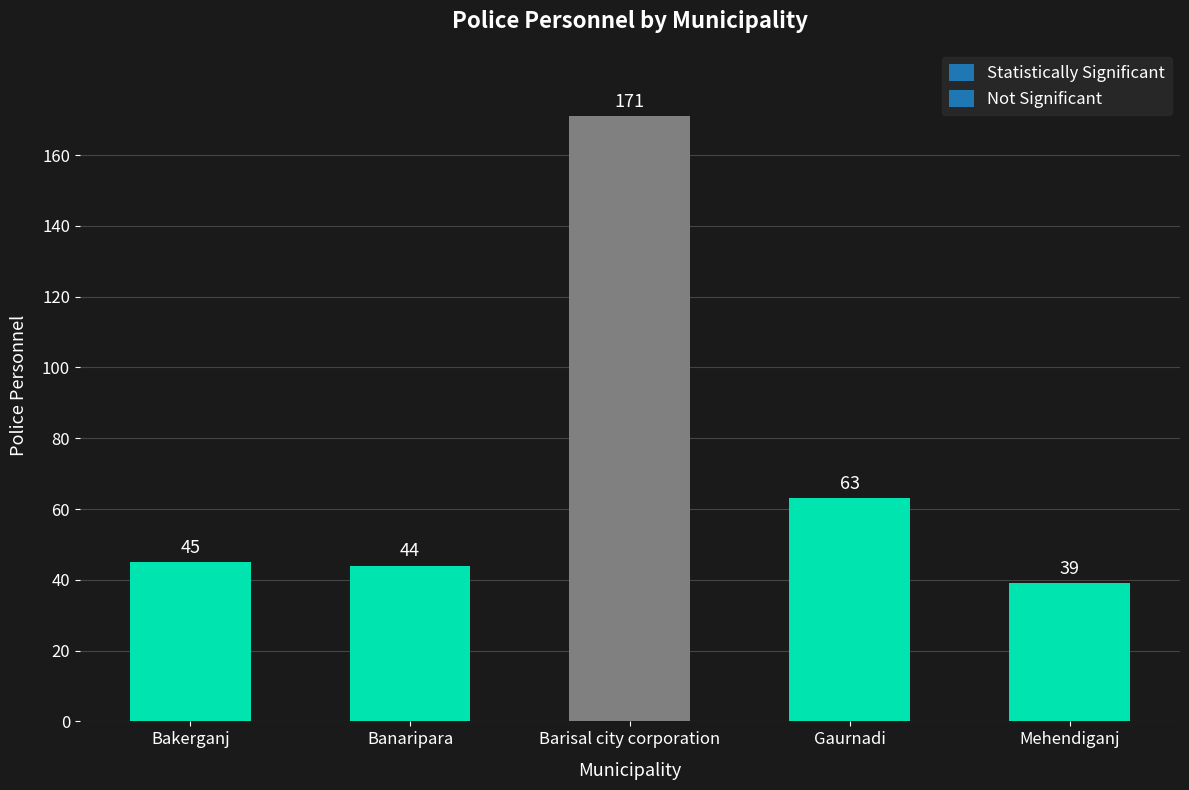

What is the label of the 5th bar from the left?

Mehendiganj